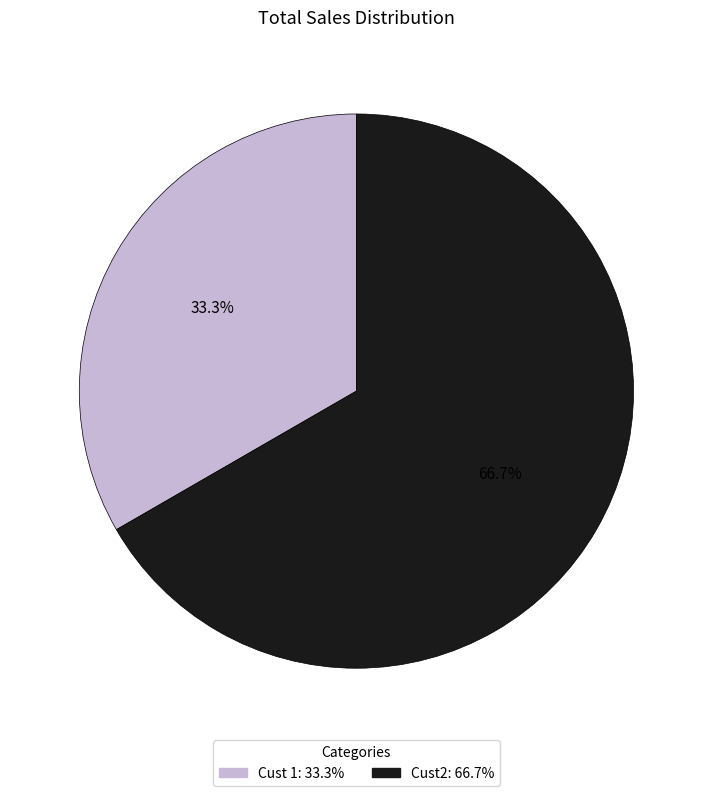

What is the smallest slice in the pie chart?

Cust 1